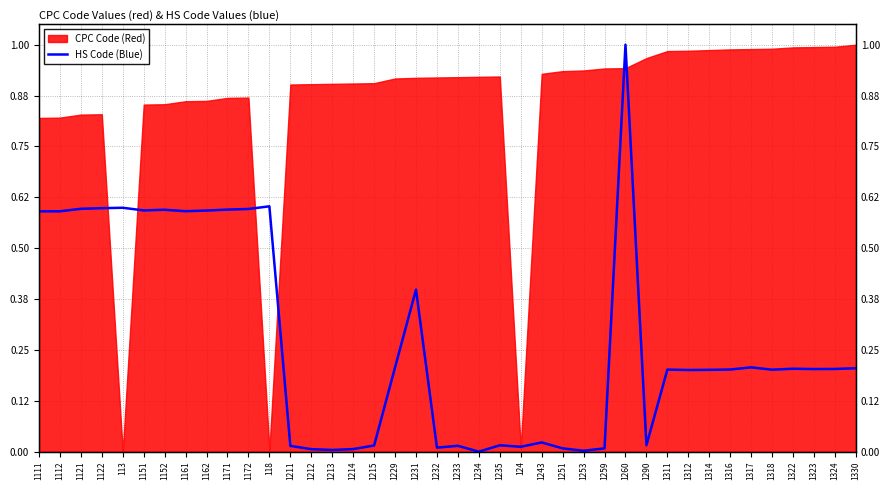

What position from the right is 1121?

38